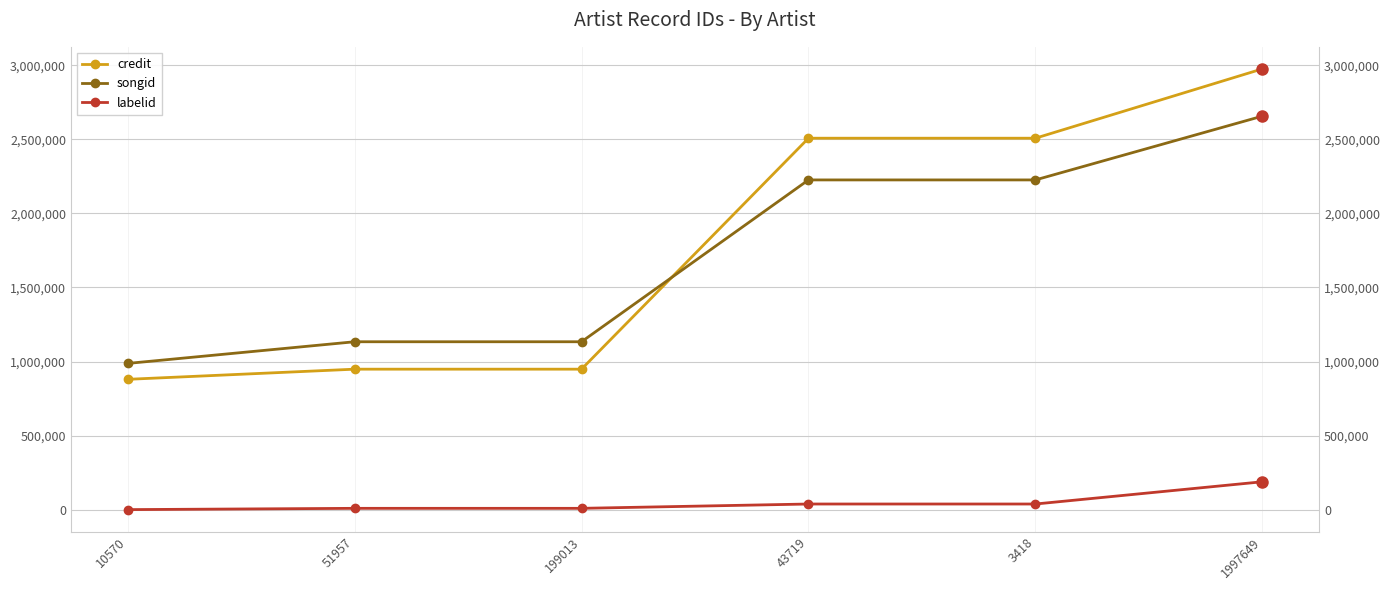

Reading right to left, transcribe all the data shown in this chart.

credit: 2976027	2507871	2507871	948306	948306	879710
songid: 2657018	2226170	2226170	1133440	1133440	987077
labelid: 188061	37833	37833	8644	8644	0